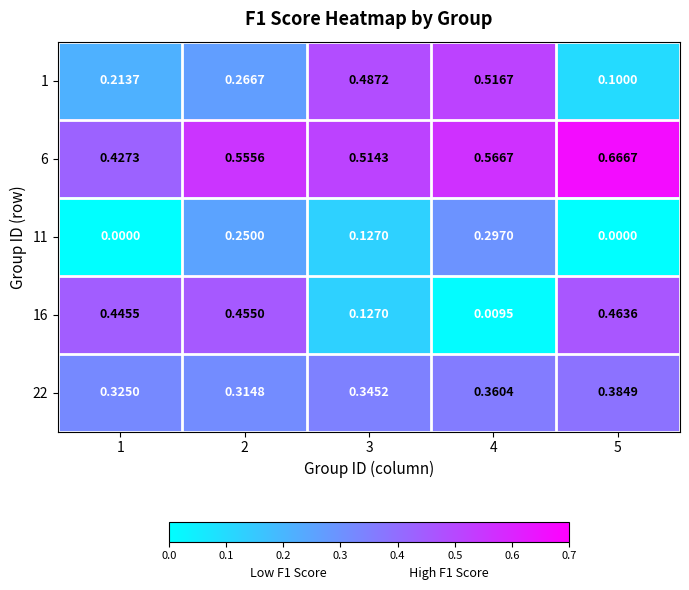

Is the value of 1 at 3 greater than the value of 22 at 3?

Yes